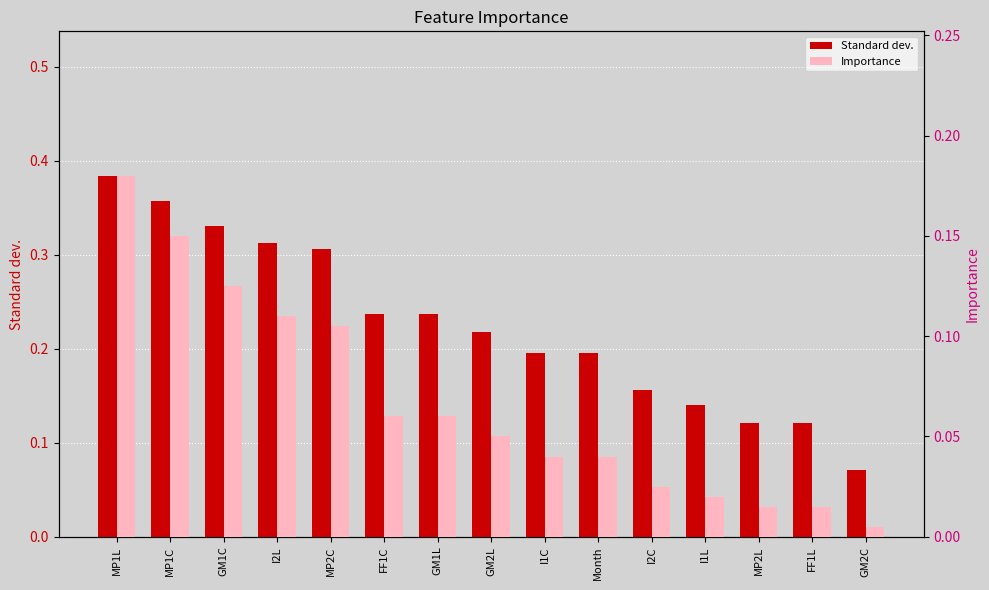

True or false: Importance has a value of 0.0 at I1C.

False